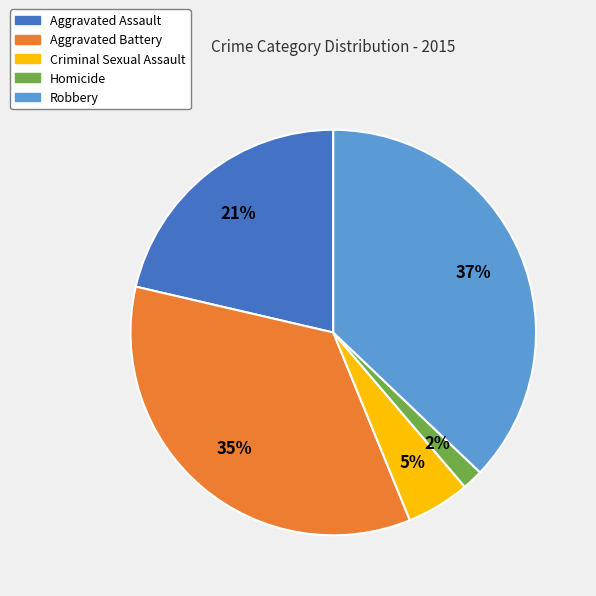

Does Aggravated Assault account for over 50% of the chart?

No